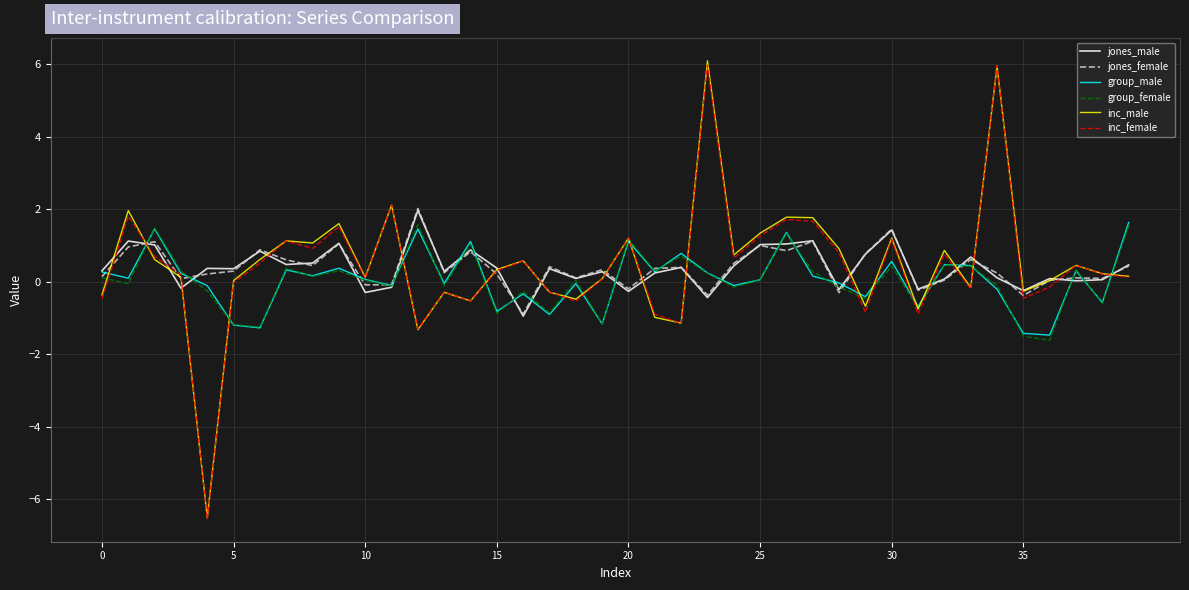

What is the minimum value for group_female?

-1.6